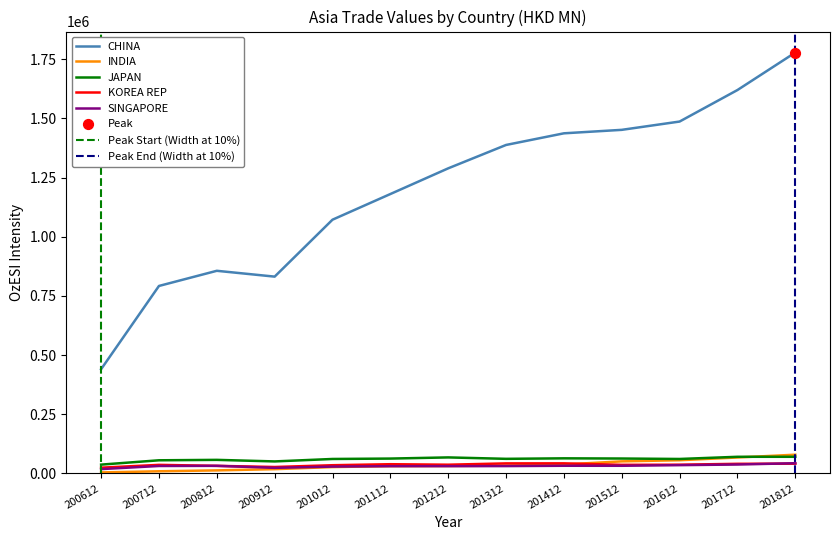

Is the value of JAPAN at 200912 greater than the value of INDIA at 201612?

No